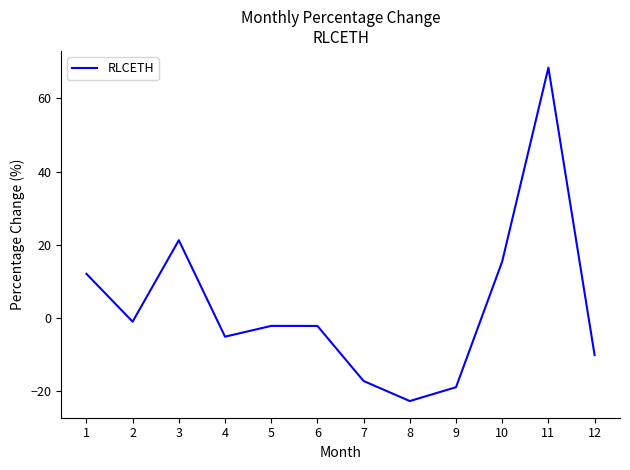

What is the maximum value shown in the chart?

68.4